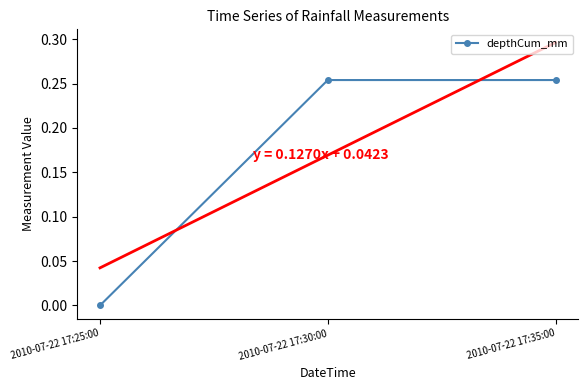

Which has a higher value, 2010-07-22 17:30:00 or 2010-07-22 17:35:00?

2010-07-22 17:30:00